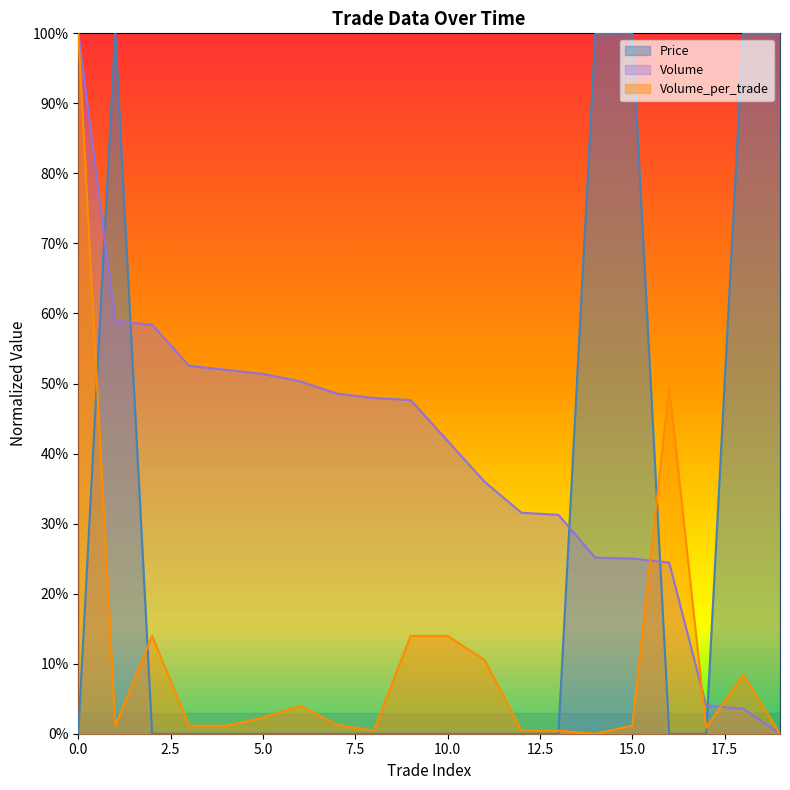

Which series has the largest total across all categories?

Volume